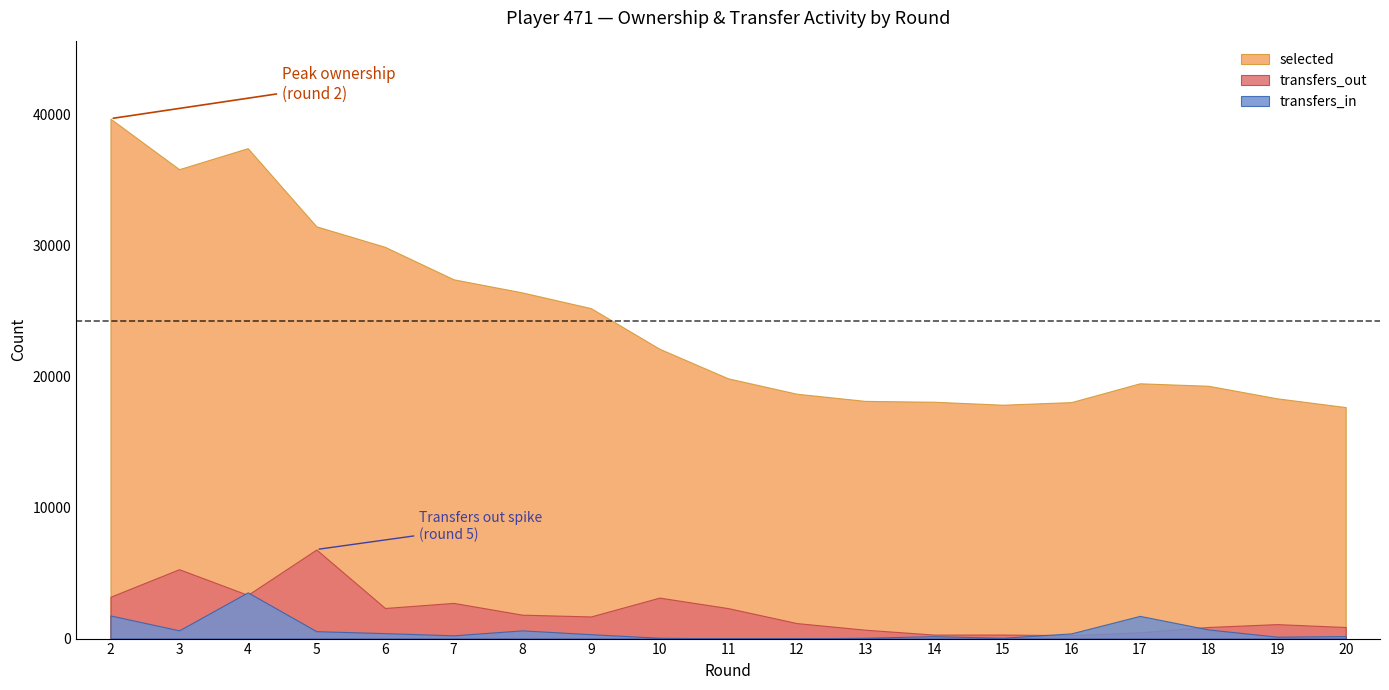

What is the greatest value displayed?

39688